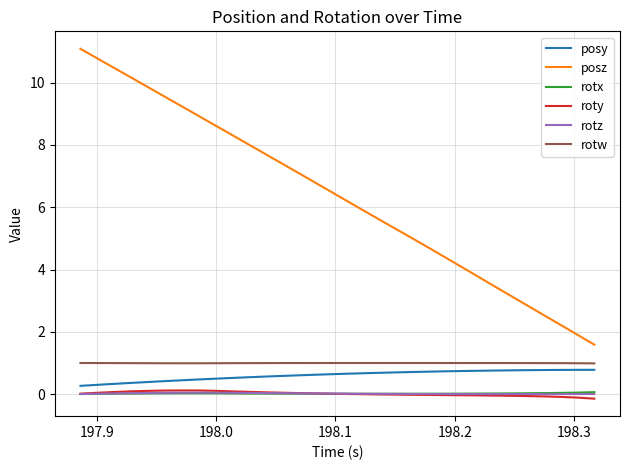

How many series are shown in this chart?

6